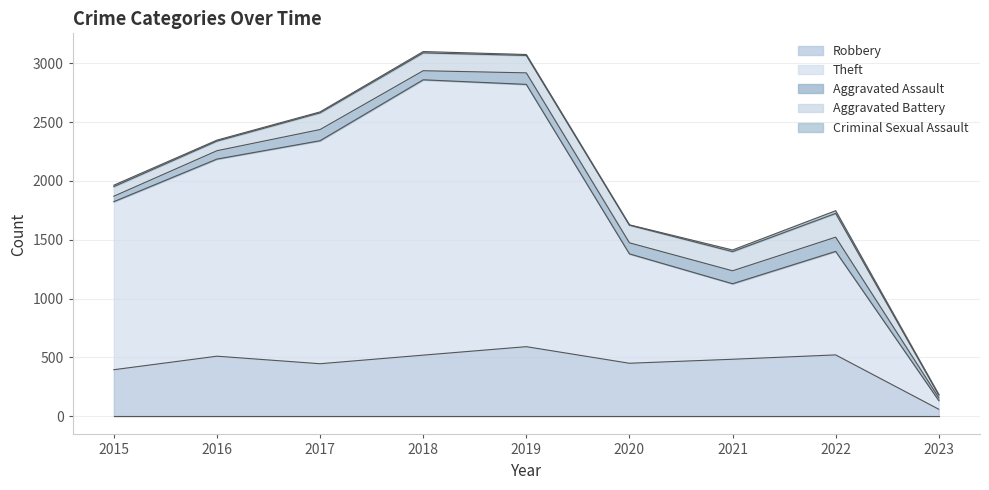

Reading left to right, what are all the values shown in this chart?

Robbery: 2015=395	2016=510	2017=446	2018=519	2019=591	2020=450	2021=484	2022=521	2023=59
Theft: 2015=1429	2016=1676	2017=1896	2018=2341	2019=2230	2020=930	2021=642	2022=880	2023=74
Aggravated Assault: 2015=46	2016=71	2017=95	2018=77	2019=98	2020=94	2021=110	2022=121	2023=24
Aggravated Battery: 2015=82	2016=82	2017=142	2018=152	2019=148	2020=150	2021=163	2022=202	2023=23
Criminal Sexual Assault: 2015=12	2016=8	2017=8	2018=11	2019=8	2020=3	2021=14	2022=23	2023=4